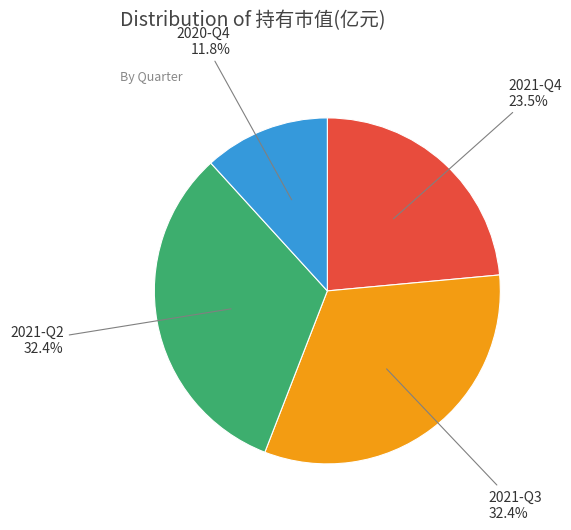

To the nearest percent, what is the difference between the largest and smallest slice percentages?

21%